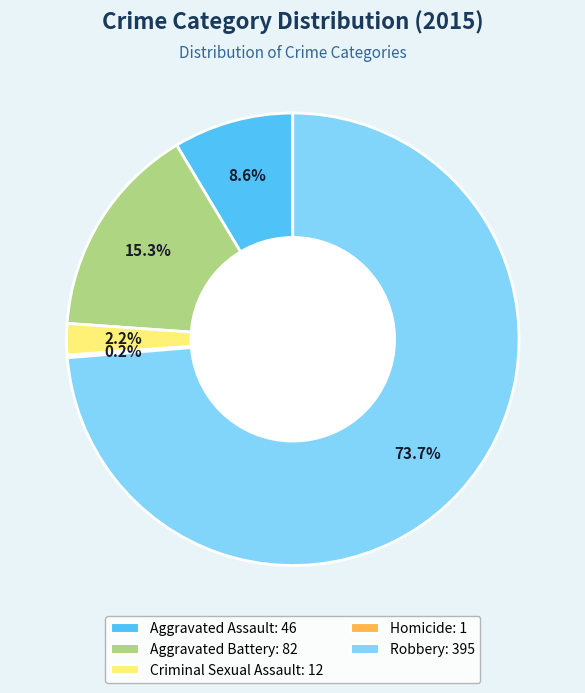

Combined, what portion of the pie is Aggravated Battery and Aggravated Assault?

23.9%